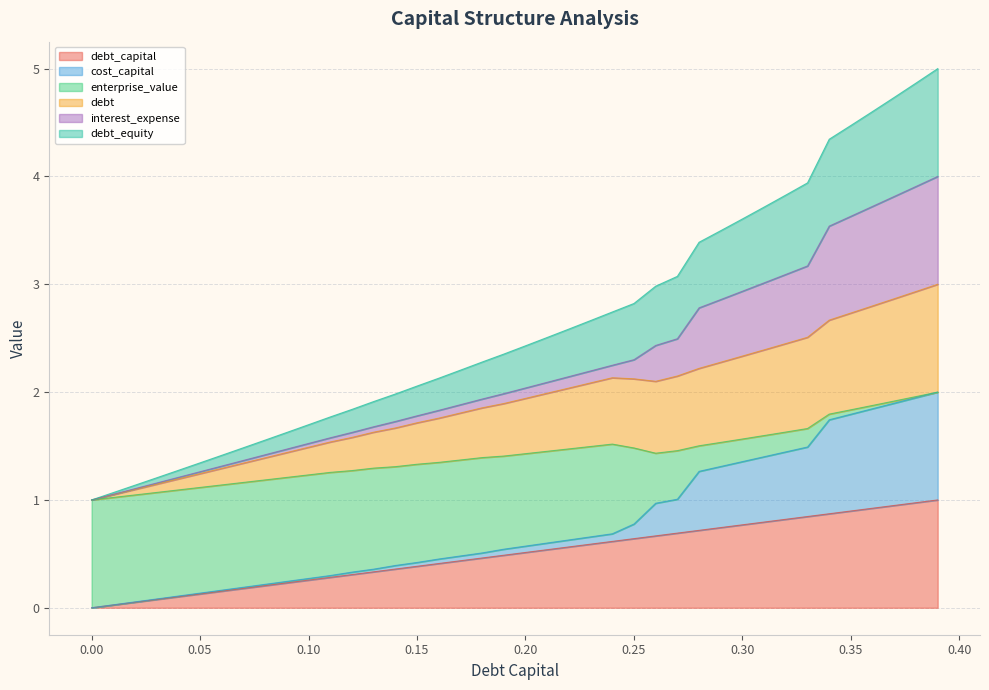

What is the difference between the debt_equity values at 0.02 and 0.06?

0.3